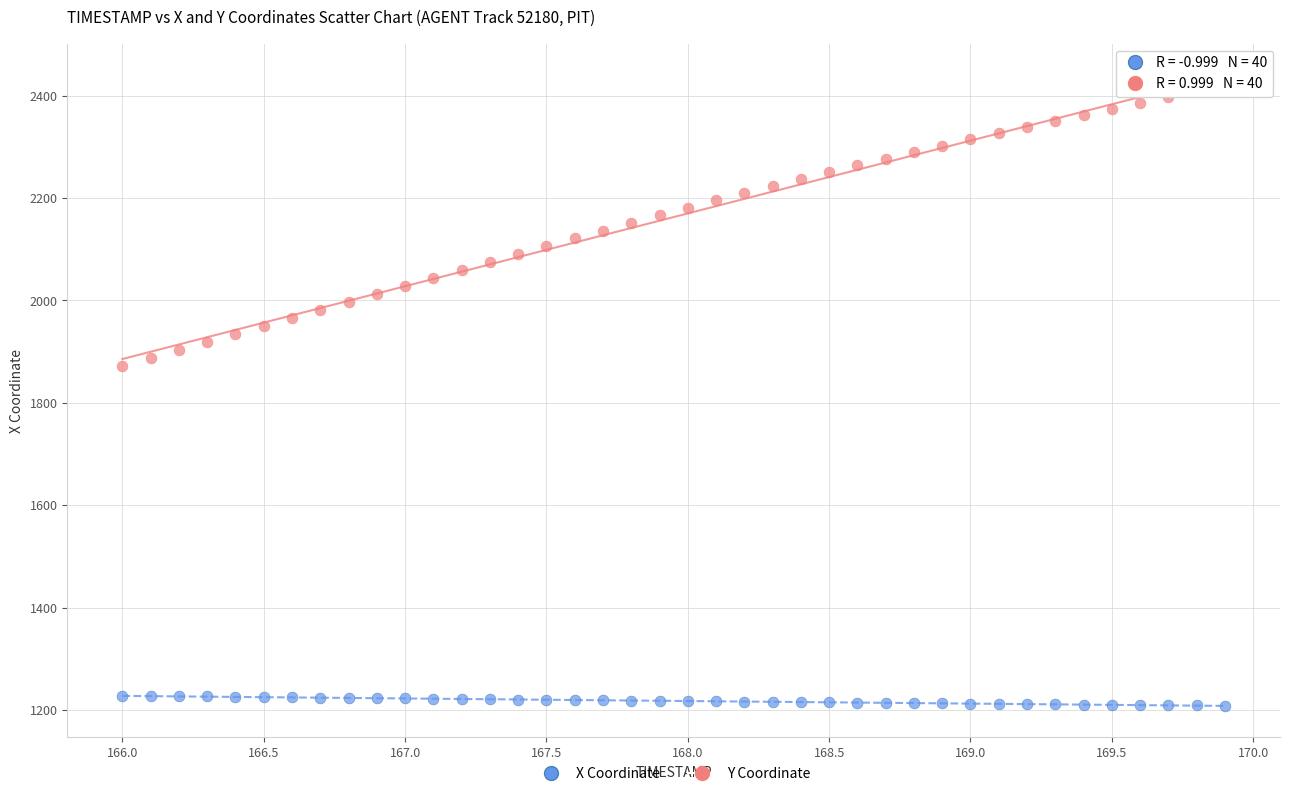

Across all data points, what is the range of Y values (max minus min)?

1211.8